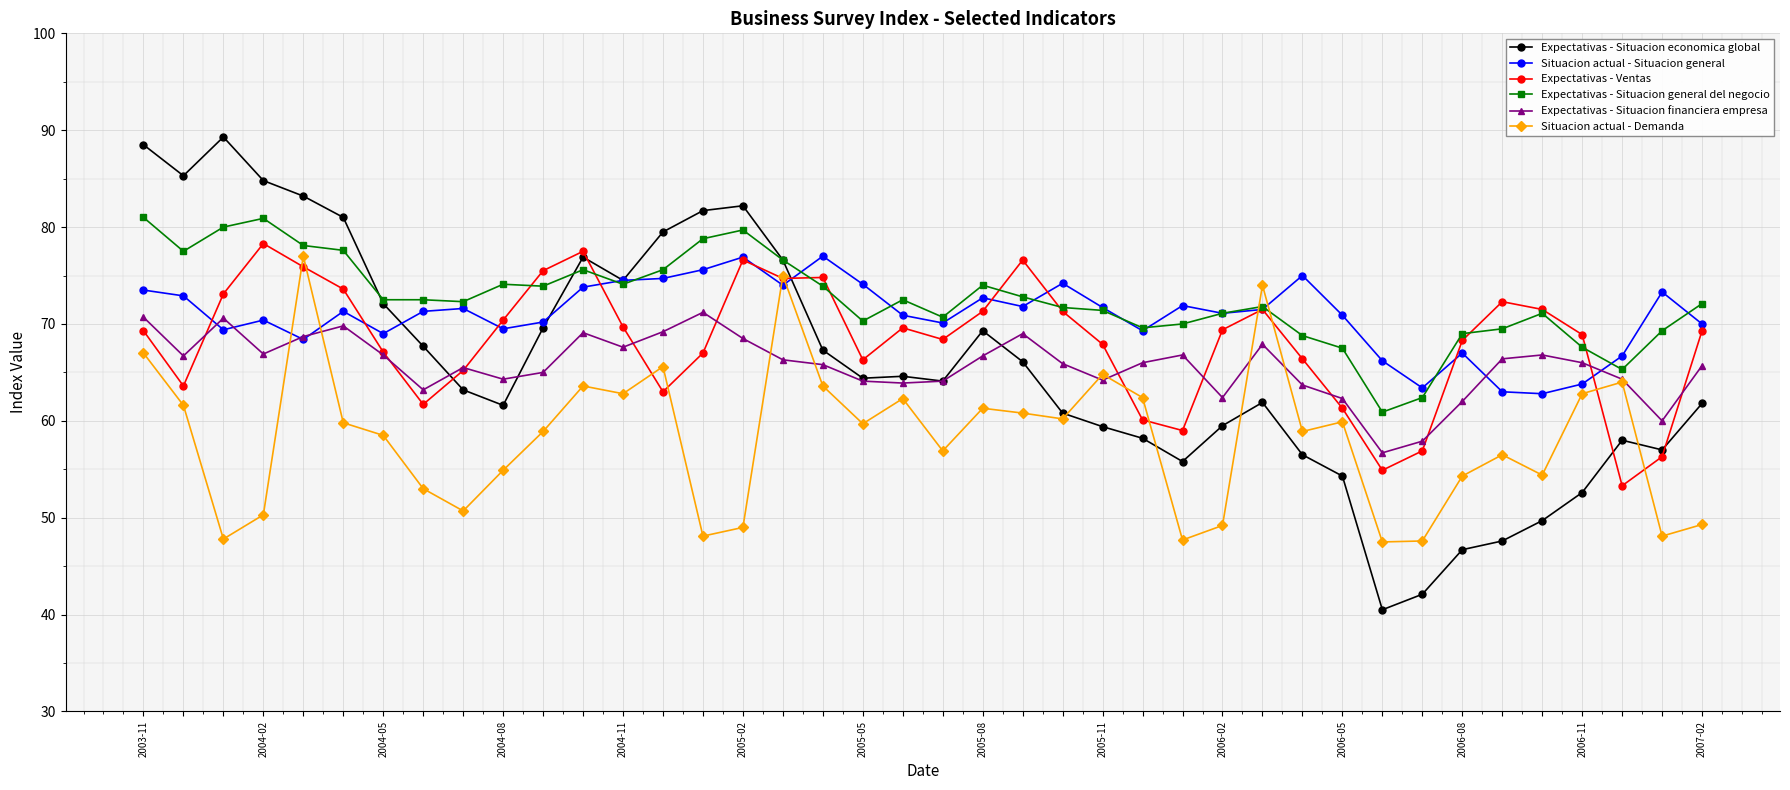

What is the value of the Expectativas - Situacion general del negocio point at the 8th from the left?

72.5